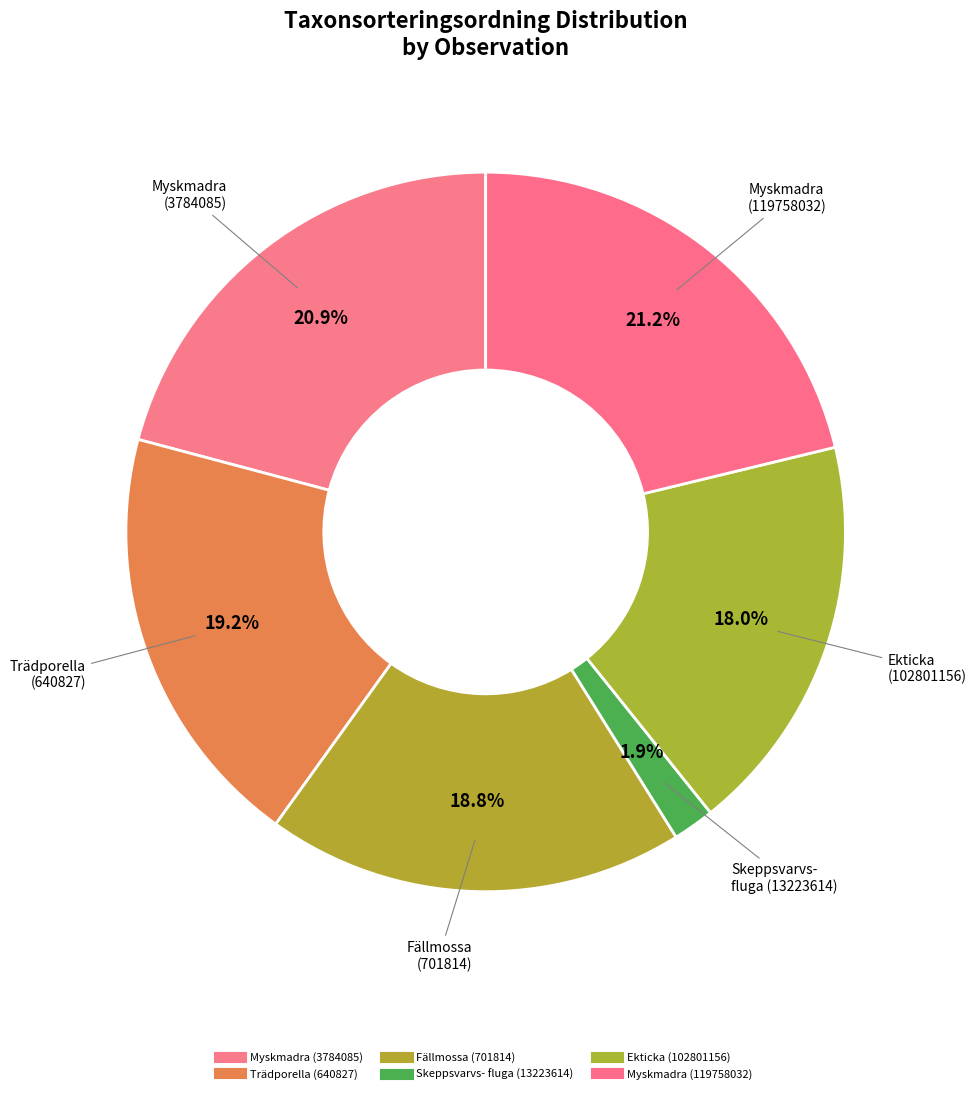

How many slices are in this pie chart?

6